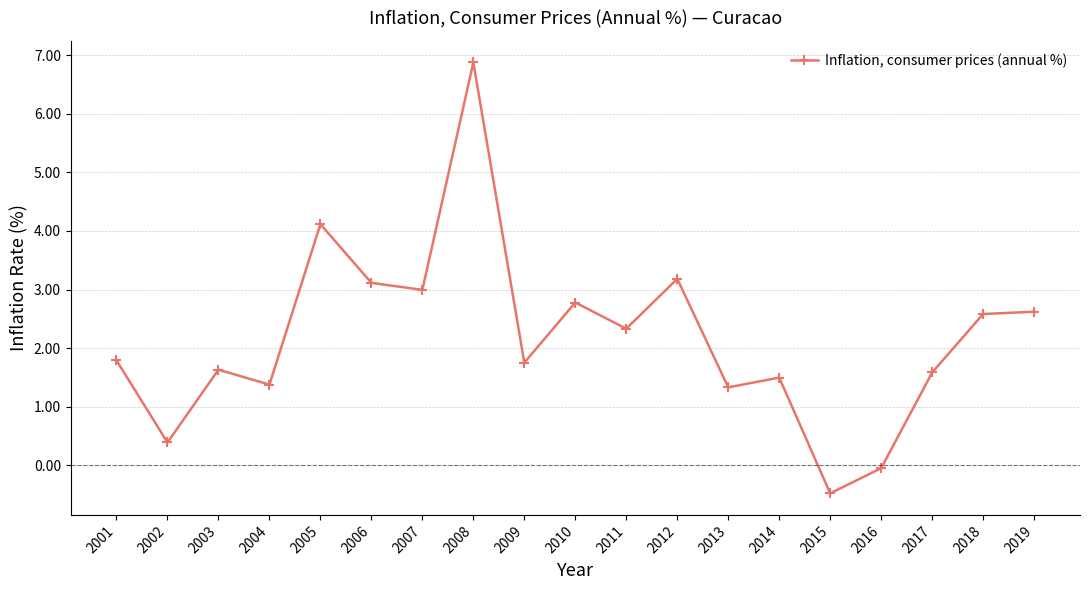

Where is the first local minimum?

2002